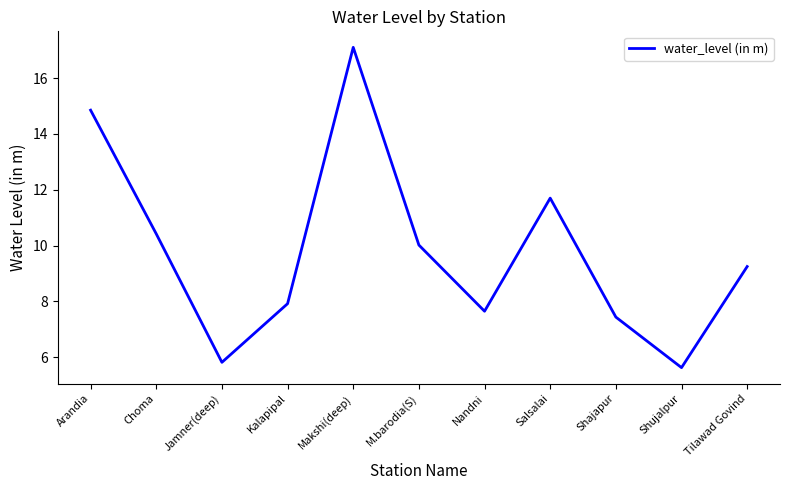

What is the maximum value shown in the chart?

17.1